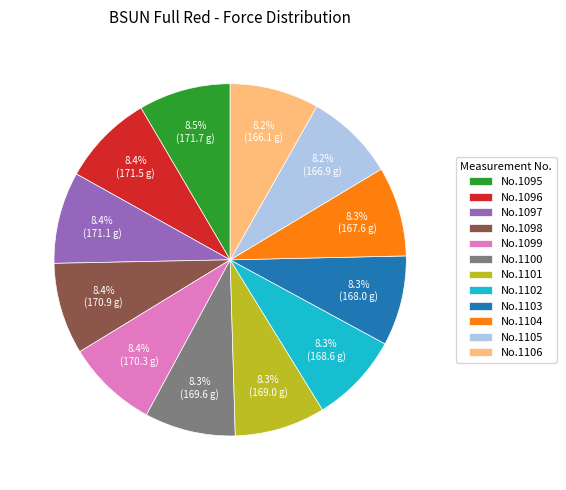

Is No.1105 the majority of the pie?

No